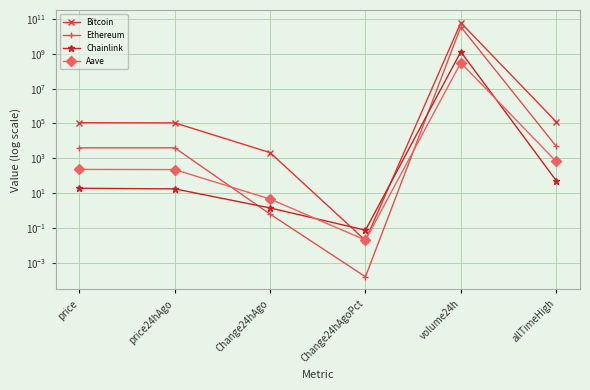

The value of Chainlink at price is 31.9. True or false?

False